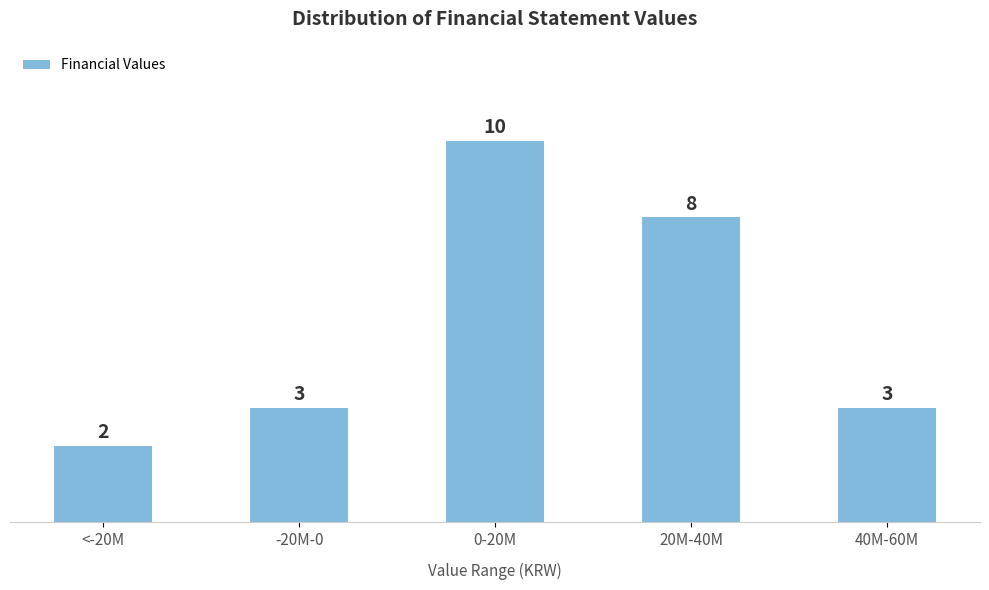

Reading right to left, transcribe all the data shown in this chart.

3	8	10	3	2